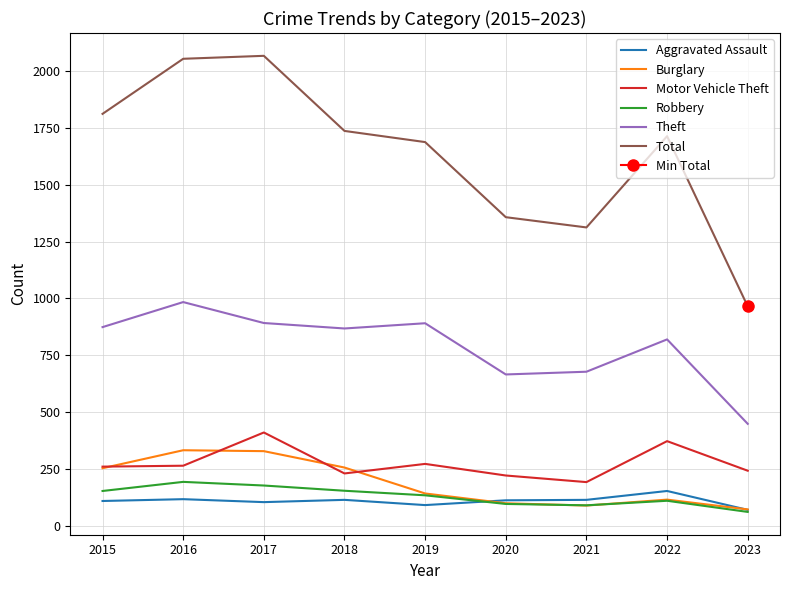

What is the total value across all series at 2023?

1863